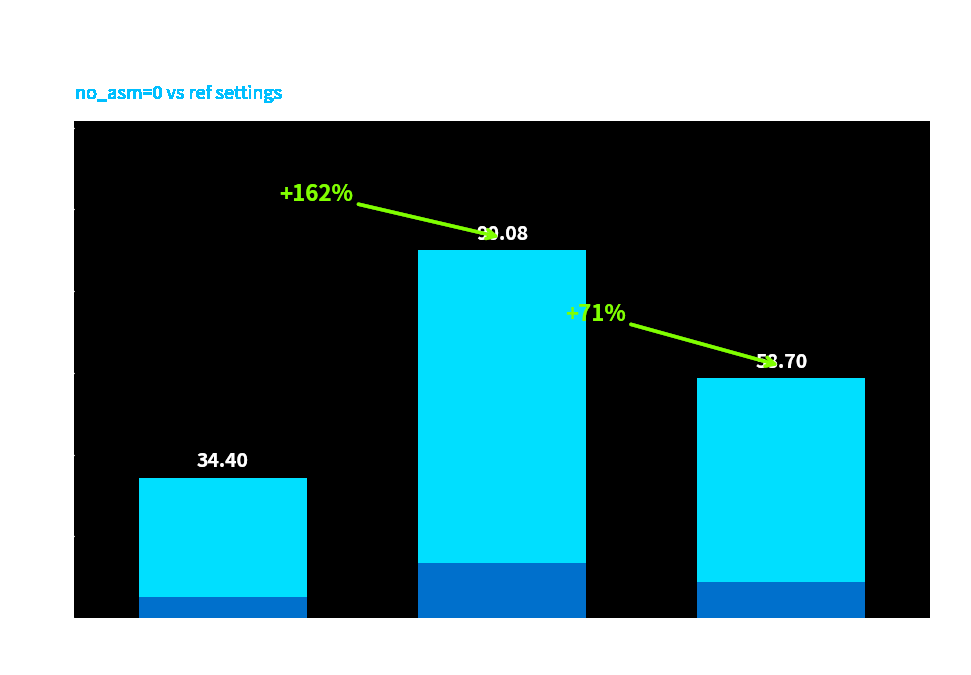

Are the bars grouped side by side (vs. stacked)?

No